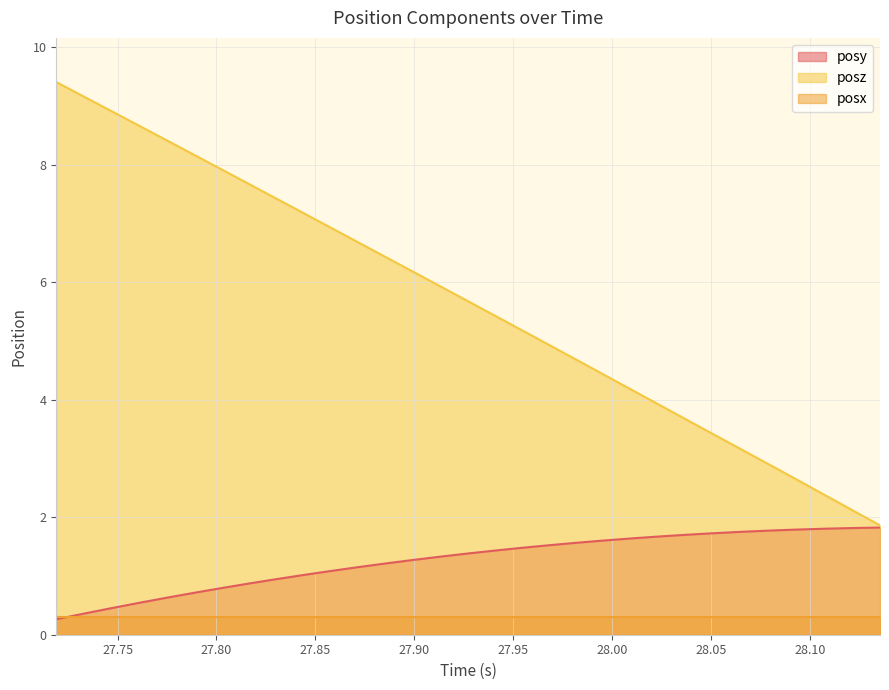

Which series has the largest total across all categories?

posz